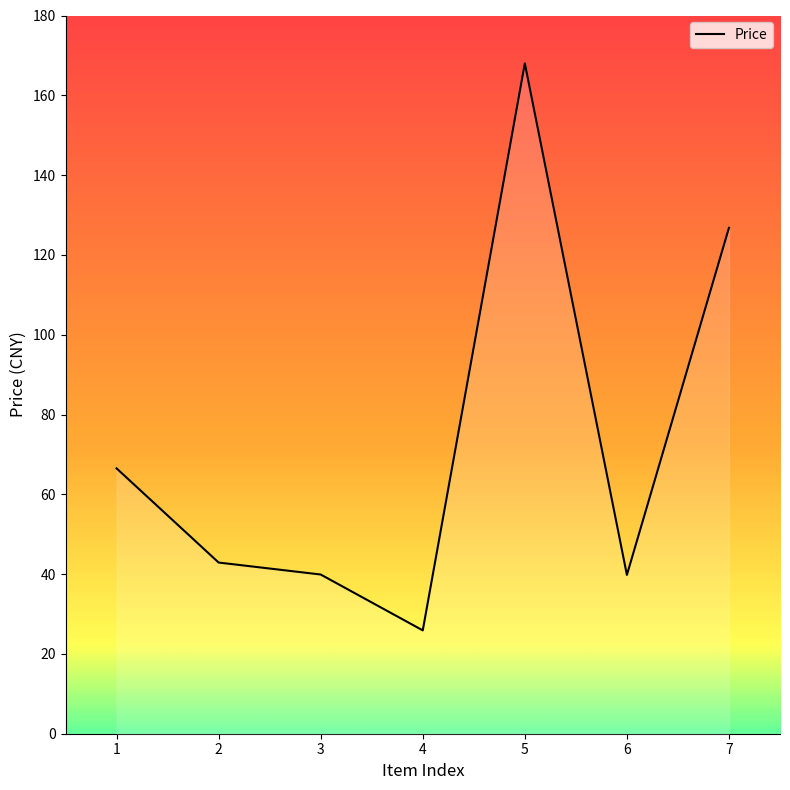

How many points are higher than both their immediate neighbors (excluding endpoints)?

1